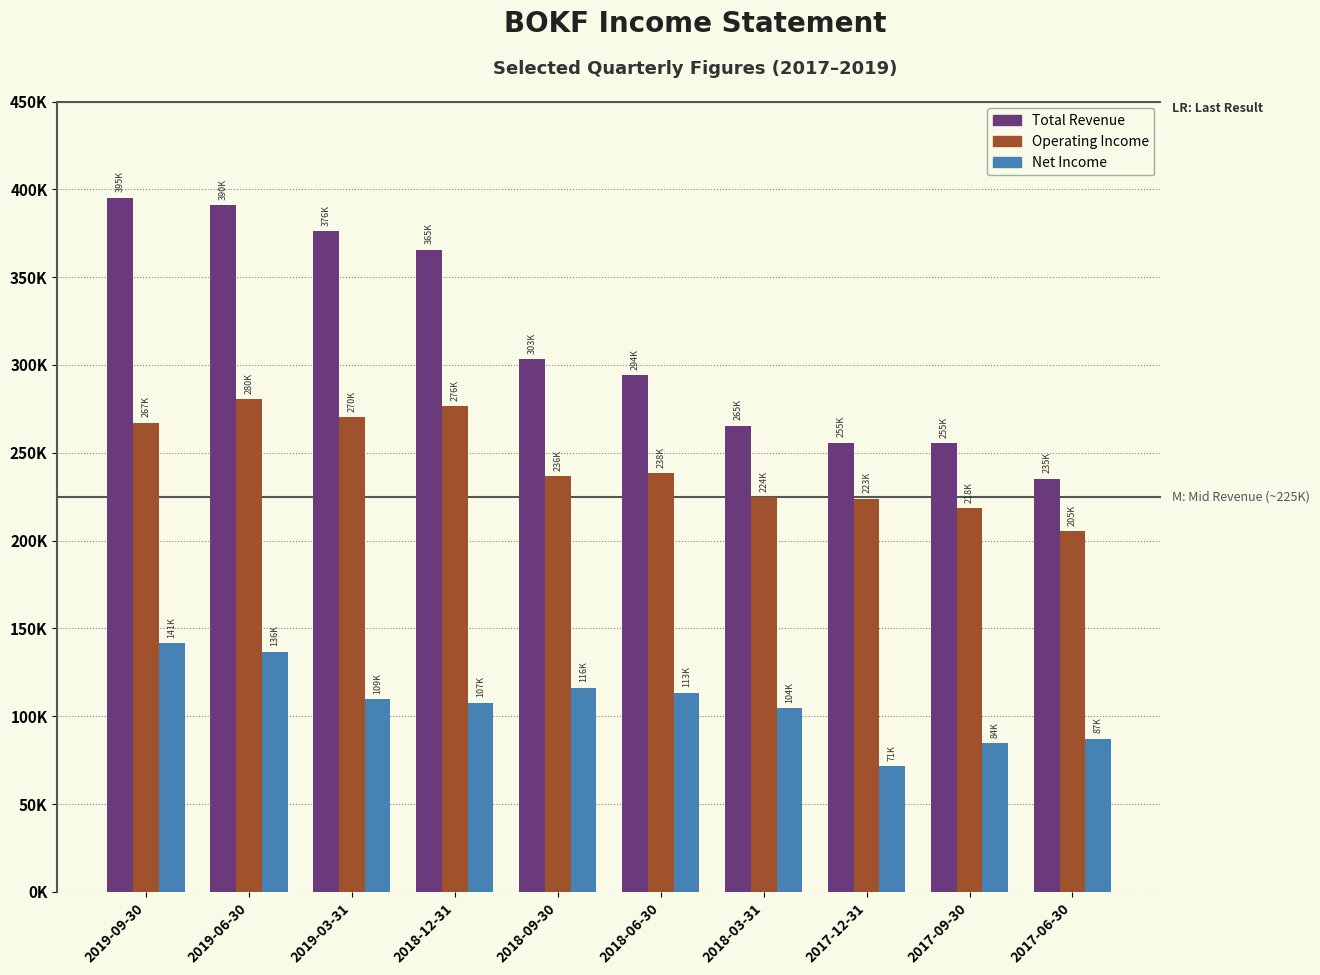

Are the bars horizontal?

No